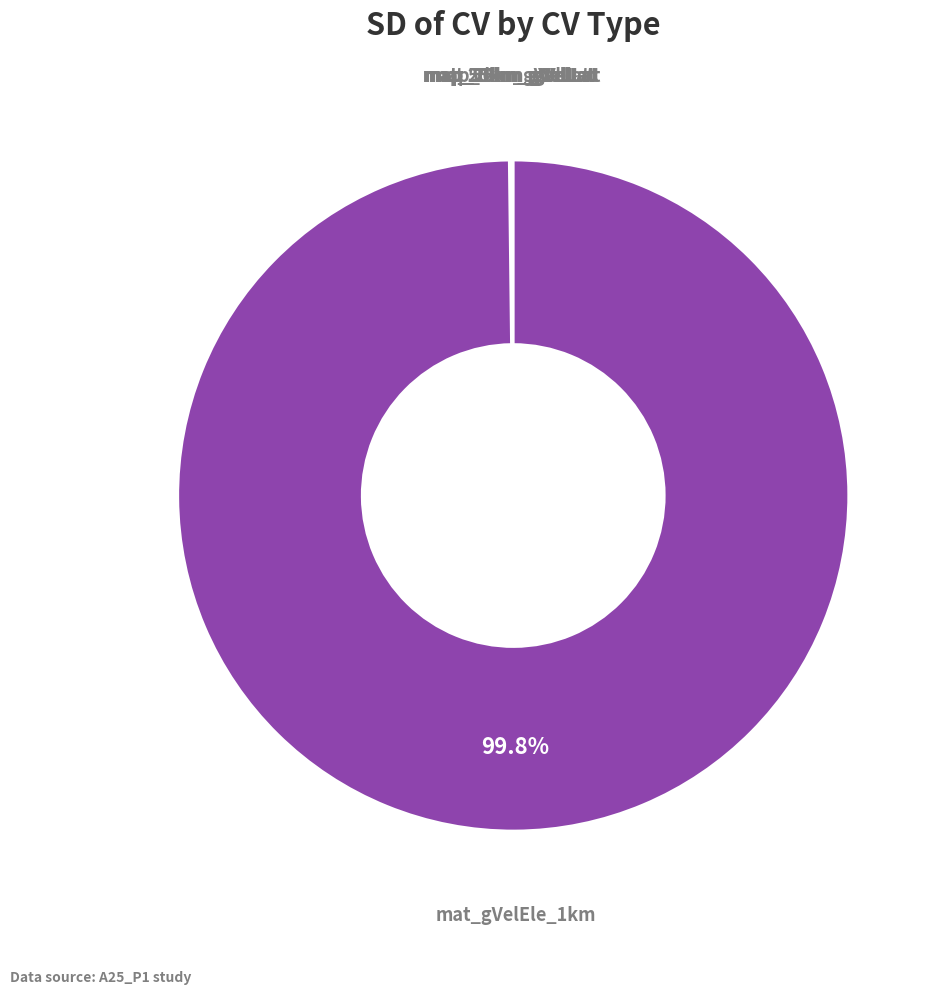

Is there a majority slice in this chart?

Yes